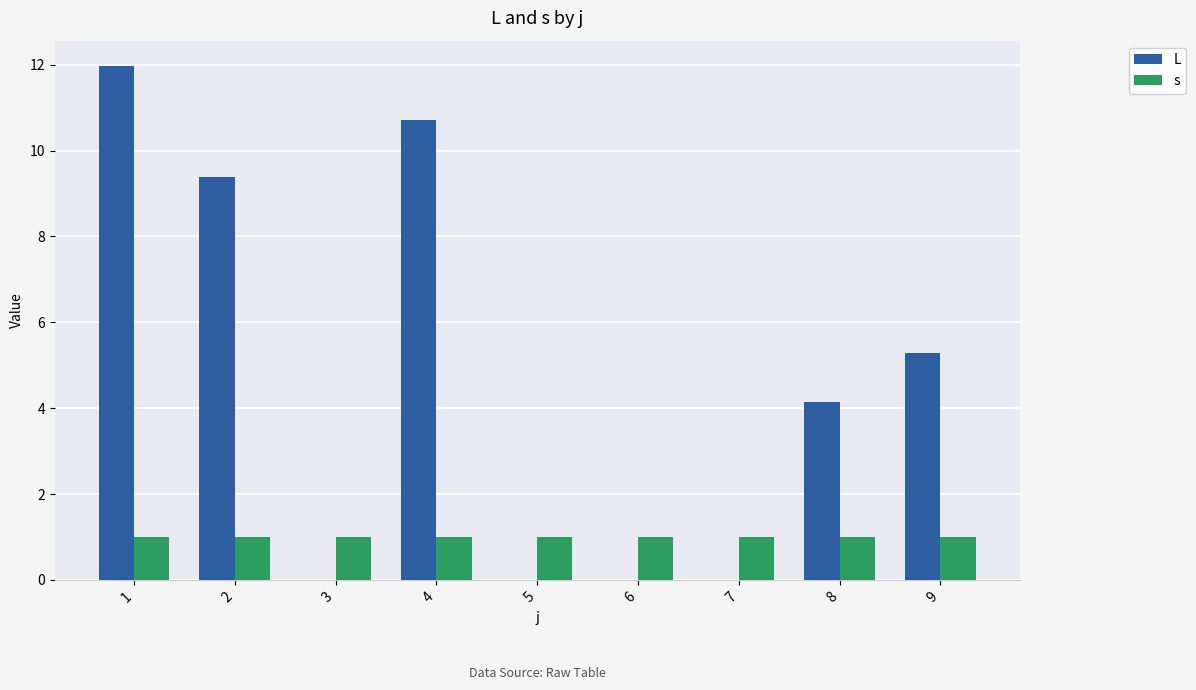

What is the greatest value displayed?

12.0